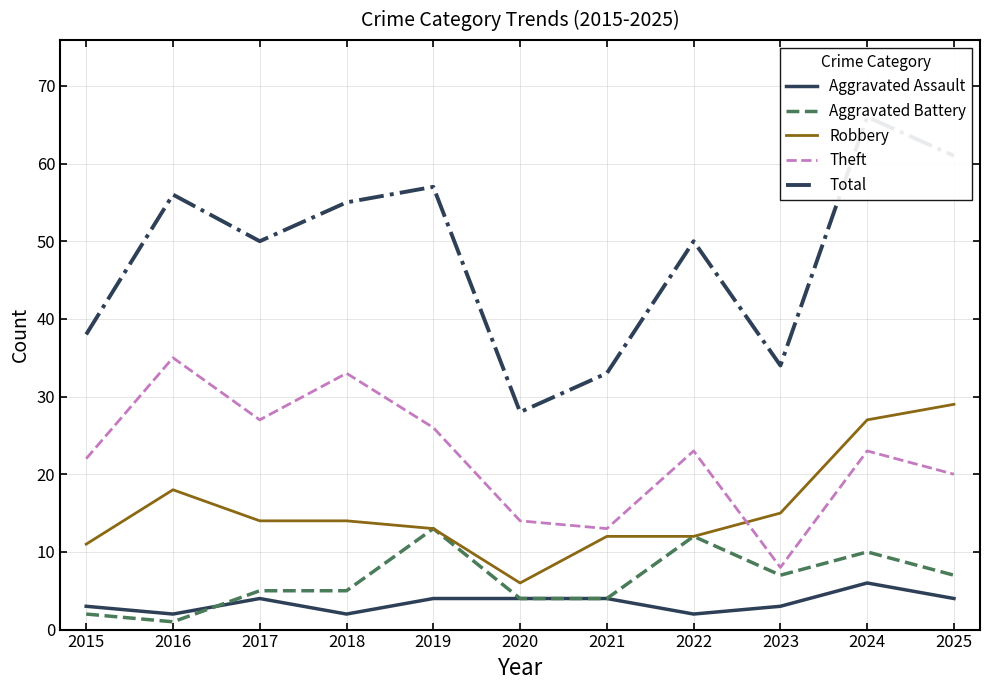

The value of Theft at 2018 is 50. True or false?

False